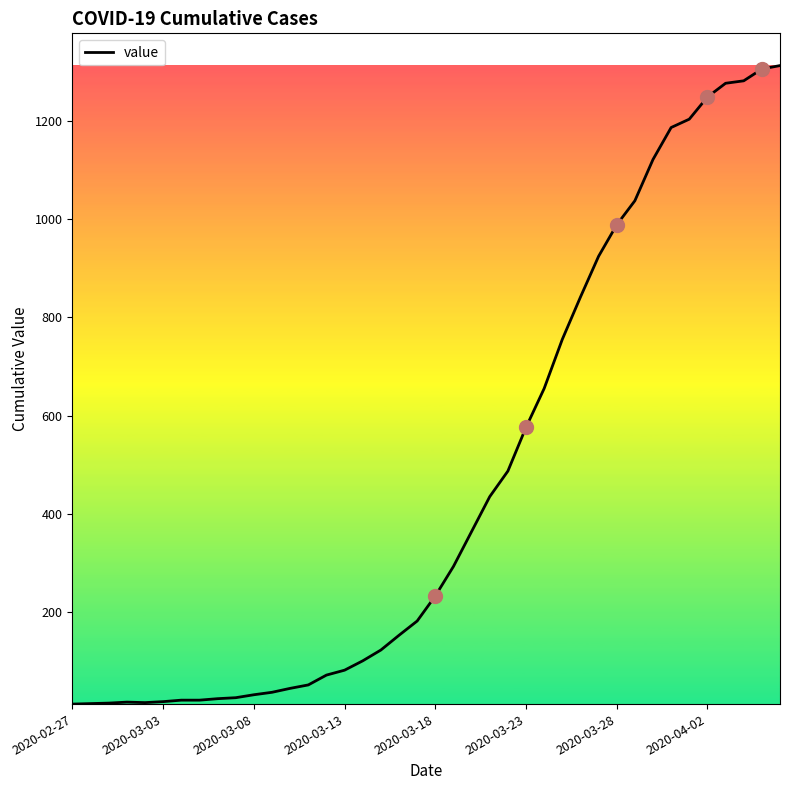

Count the number of data series in this chart.

1